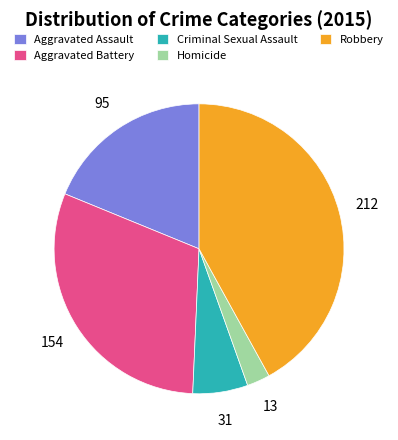

How many slices are in this pie chart?

5